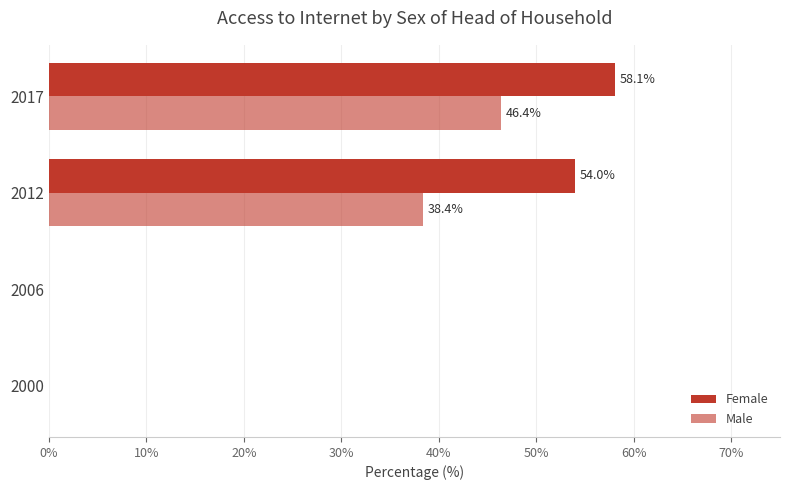

How many positive values does the Male series have?

2